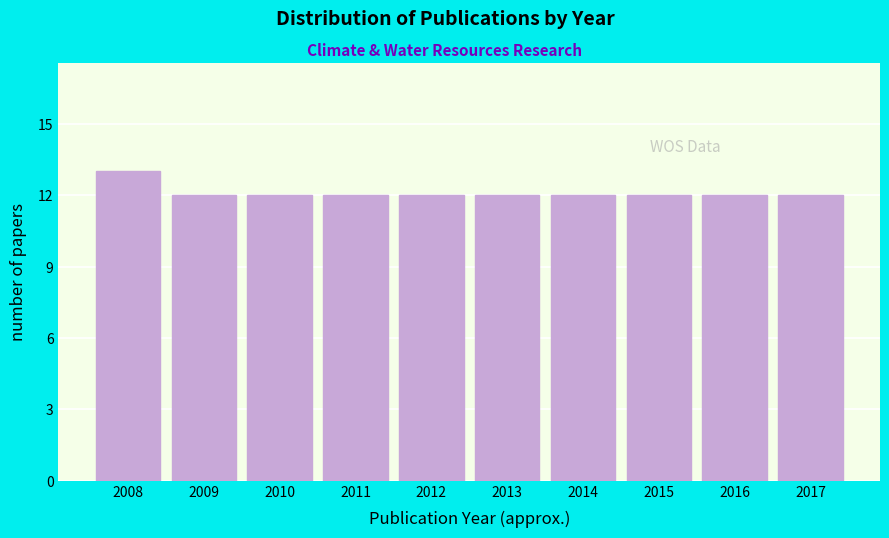

Reading left to right, what are all the values shown in this chart?

2008=13	2009=12	2010=12	2011=12	2012=12	2013=12	2014=12	2015=12	2016=12	2017=12